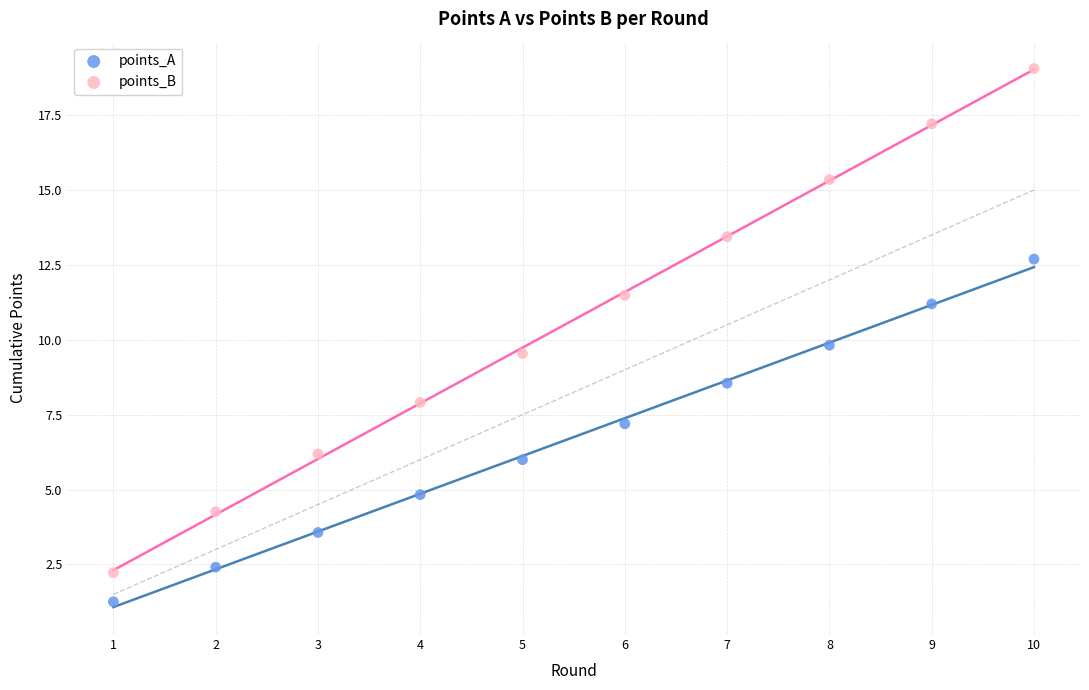

Across all data points, what is the range of X values (max minus min)?

9.0